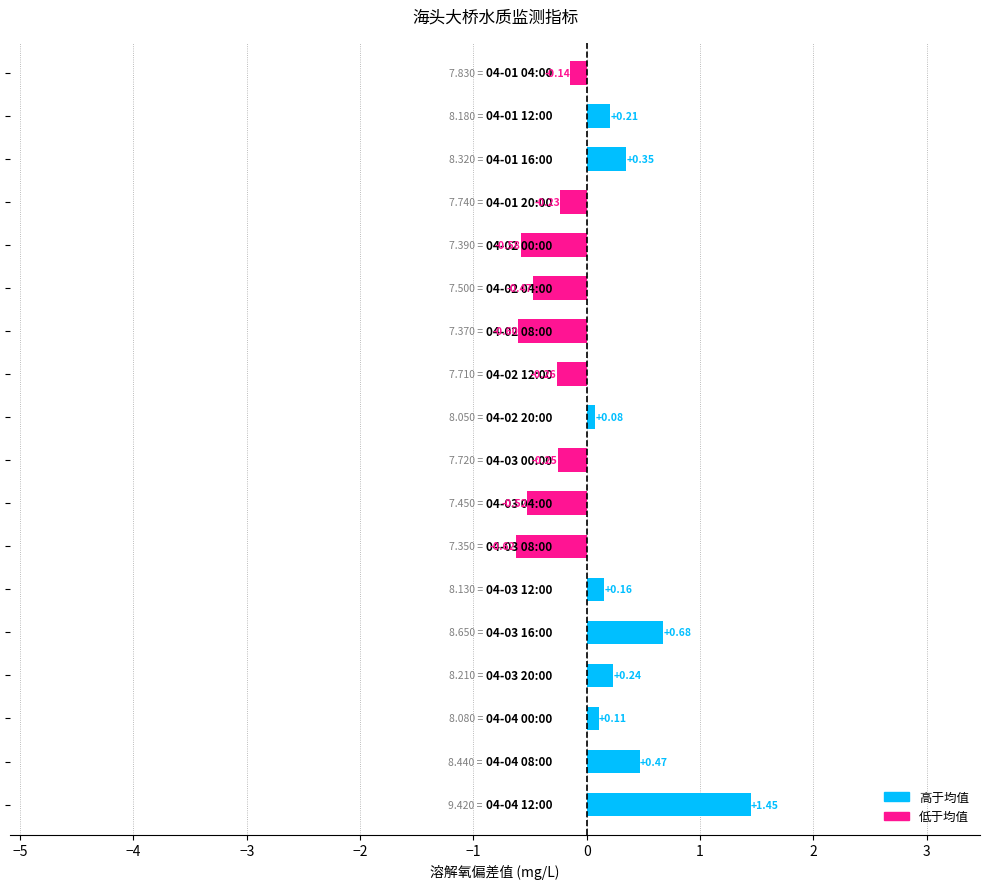

What is the difference between the second highest and second lowest values?

1.3